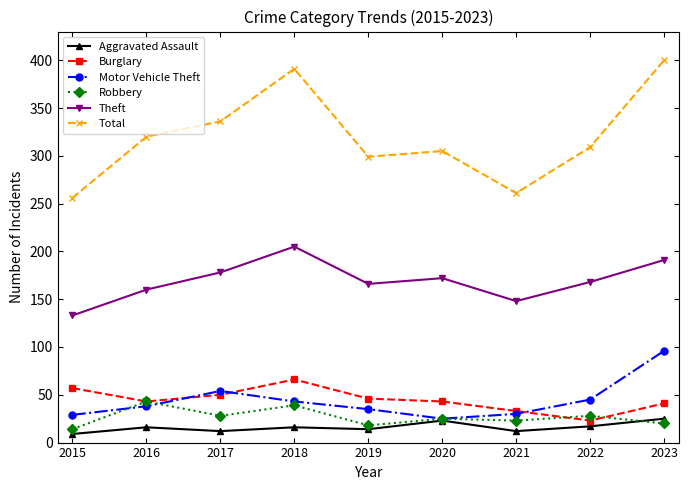

Is it true that Robbery equals 61 at 2016?

False